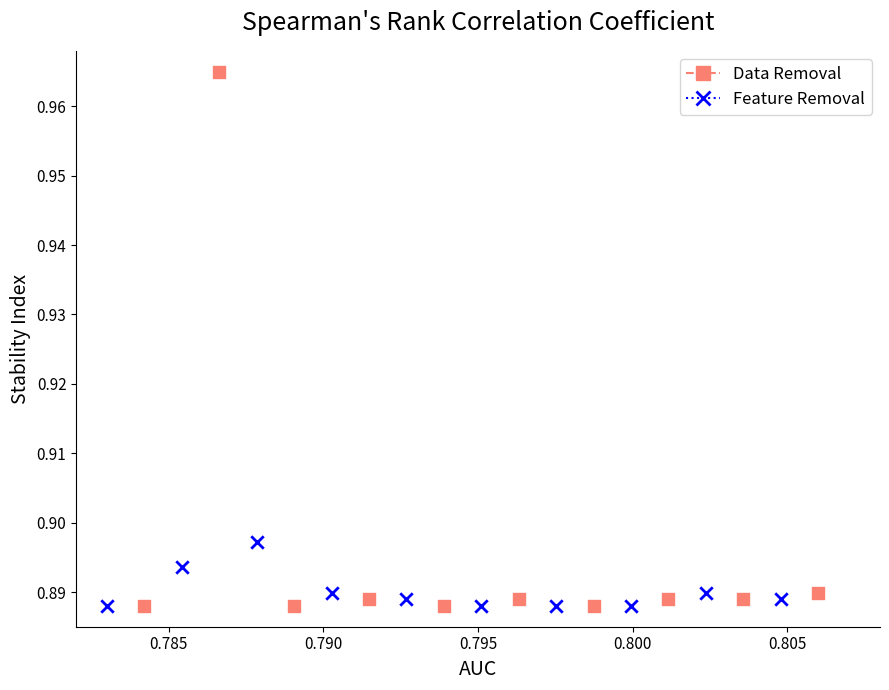

Which series reaches the maximum Y coordinate?

Data Removal